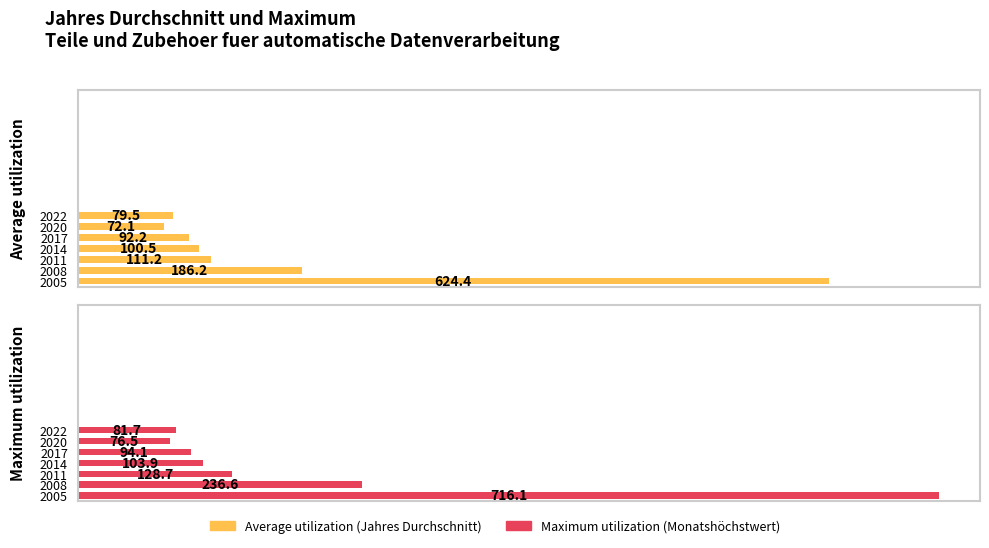

What is the lowest value of the Maximum utilization series?

76.5